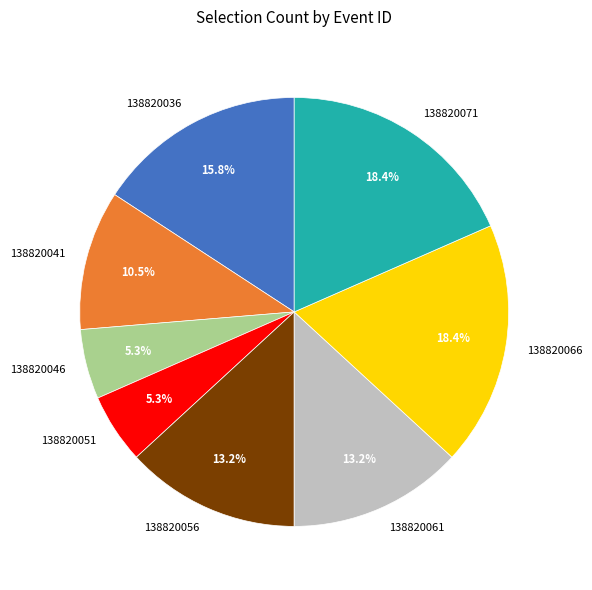

How much of the chart is everything except 138820046?

94.7%